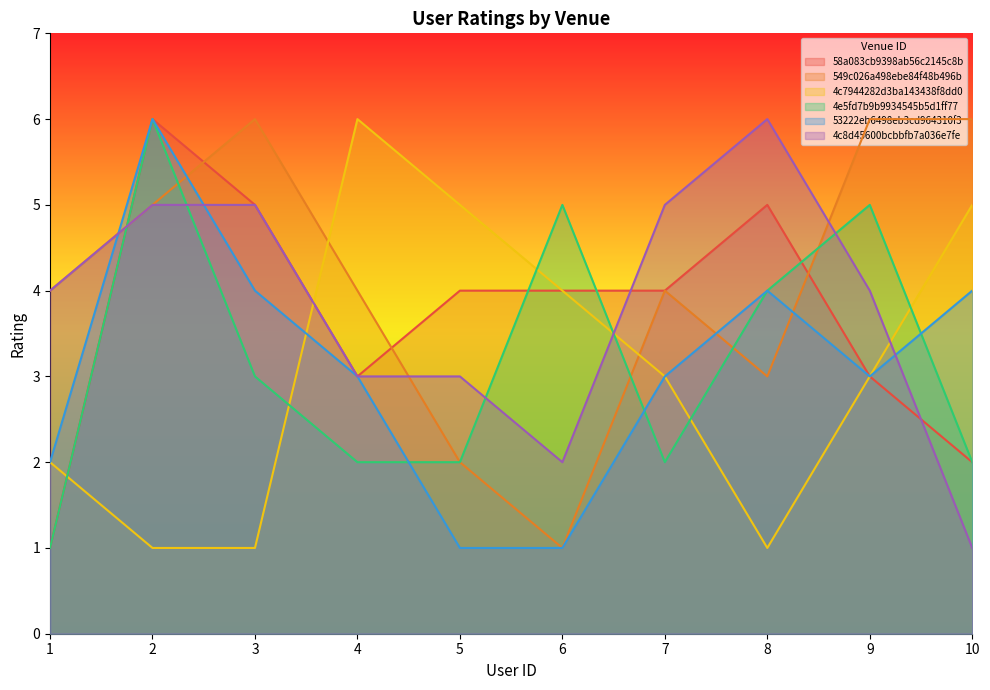

Where is 4c7944282d3ba143438f8dd0 nearest to the value 3?

7